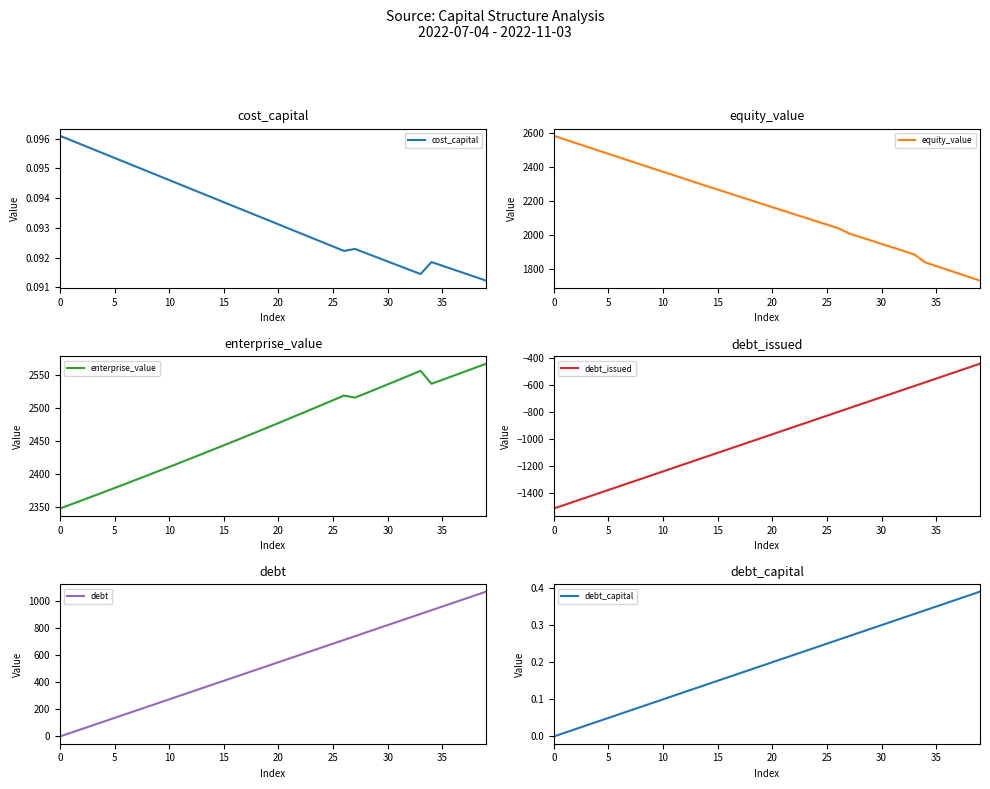

Reading left to right, extract all data points from this chart.

cost_capital: 0.1	0.1	0.1	0.1	0.1	0.1	0.1	0.1	0.1	0.1	0.1	0.1	0.1	0.1	0.1	0.1	0.1	0.1	0.1	0.1	0.1	0.1	0.1	0.1	0.1	0.1	0.1	0.1	0.1	0.1	0.1	0.1	0.1	0.1	0.1	0.1	0.1	0.1	0.1	0.1
equity_value: 2584.0	2562.7	2541.5	2520.3	2499.1	2477.9	2456.8	2435.7	2414.7	2393.7	2372.7	2351.7	2330.8	2309.9	2289.1	2268.3	2247.5	2226.8	2206.0	2185.4	2164.8	2144.2	2123.6	2103.1	2082.6	2062.2	2041.8	2011.2	1990.4	1969.7	1949.0	1928.4	1907.7	1887.2	1840.3	1818.8	1797.4	1776.1	1754.7	1733.4
enterprise_value: 2348.1	2354.3	2360.4	2366.6	2372.8	2379.1	2385.4	2391.7	2398.0	2404.4	2410.9	2417.3	2423.8	2430.3	2436.9	2443.5	2450.1	2456.8	2463.5	2470.3	2477.0	2483.9	2490.7	2497.6	2504.5	2511.5	2518.5	2515.3	2522.0	2528.7	2535.4	2542.1	2548.9	2555.8	2536.3	2542.2	2548.3	2554.3	2560.4	2566.5
debt_issued: -1513.2	-1485.8	-1458.4	-1431.0	-1403.6	-1376.2	-1348.7	-1321.3	-1293.9	-1266.5	-1239.1	-1211.7	-1184.3	-1156.9	-1129.5	-1102.1	-1074.7	-1047.2	-1019.8	-992.4	-965.0	-937.6	-910.2	-882.8	-855.4	-828.0	-800.6	-773.2	-745.7	-718.3	-690.9	-663.5	-636.1	-608.7	-581.3	-553.9	-526.5	-499.1	-471.7	-444.2
debt: 0.0	27.4	54.8	82.2	109.6	137.0	164.5	191.9	219.3	246.7	274.1	301.5	328.9	356.3	383.7	411.1	438.5	466.0	493.4	520.8	548.2	575.6	603.0	630.4	657.8	685.2	712.6	740.0	767.5	794.9	822.3	849.7	877.1	904.5	931.9	959.3	986.7	1014.1	1041.5	1069.0
debt_capital: 0.0	0.0	0.0	0.0	0.0	0.1	0.1	0.1	0.1	0.1	0.1	0.1	0.1	0.1	0.1	0.1	0.2	0.2	0.2	0.2	0.2	0.2	0.2	0.2	0.2	0.2	0.3	0.3	0.3	0.3	0.3	0.3	0.3	0.3	0.3	0.3	0.4	0.4	0.4	0.4